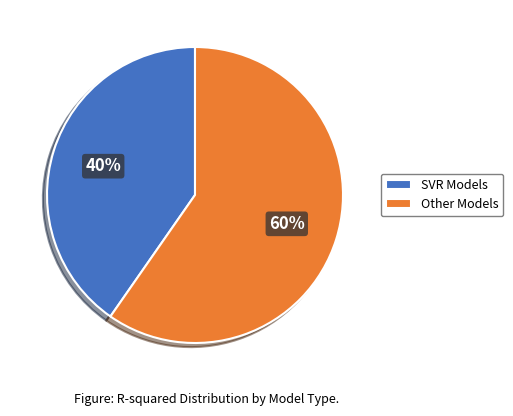

Which slice represents more than half of the pie?

Other Models